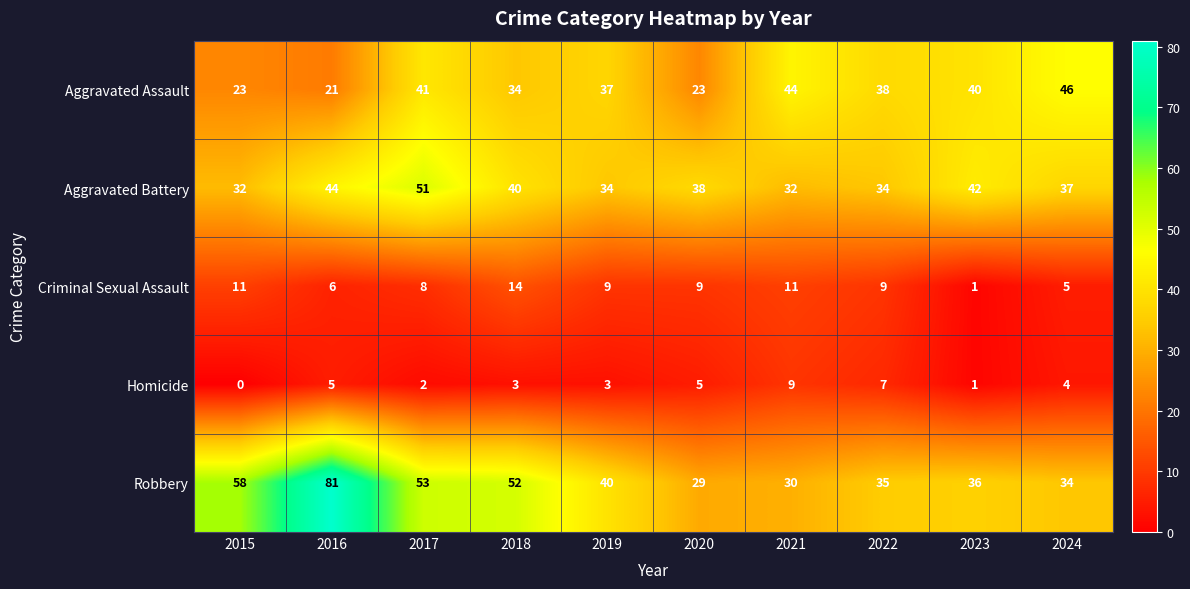

Which series has the largest total across all categories?

Robbery